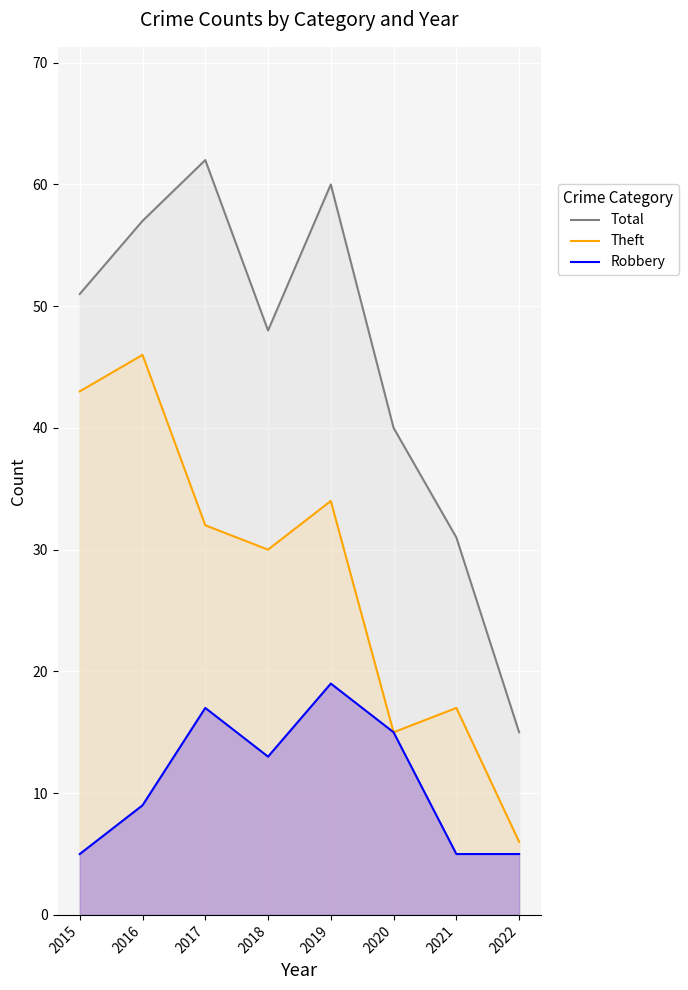

What is the total value across all series at 2021?

53